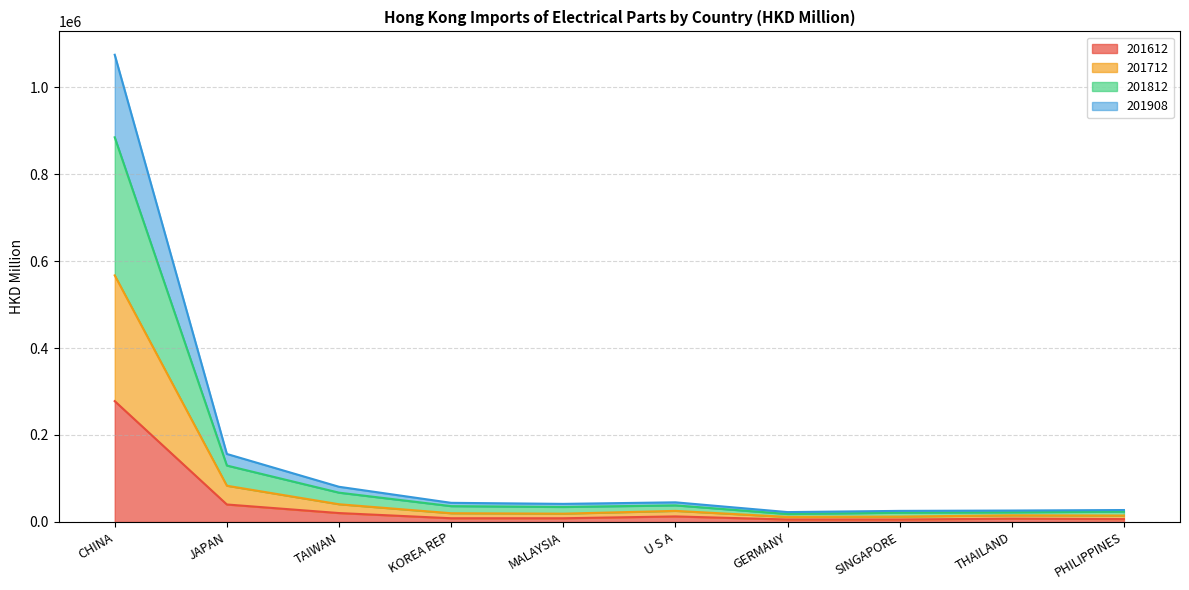

True or false: 201612 and 201812 cross at least once.

False